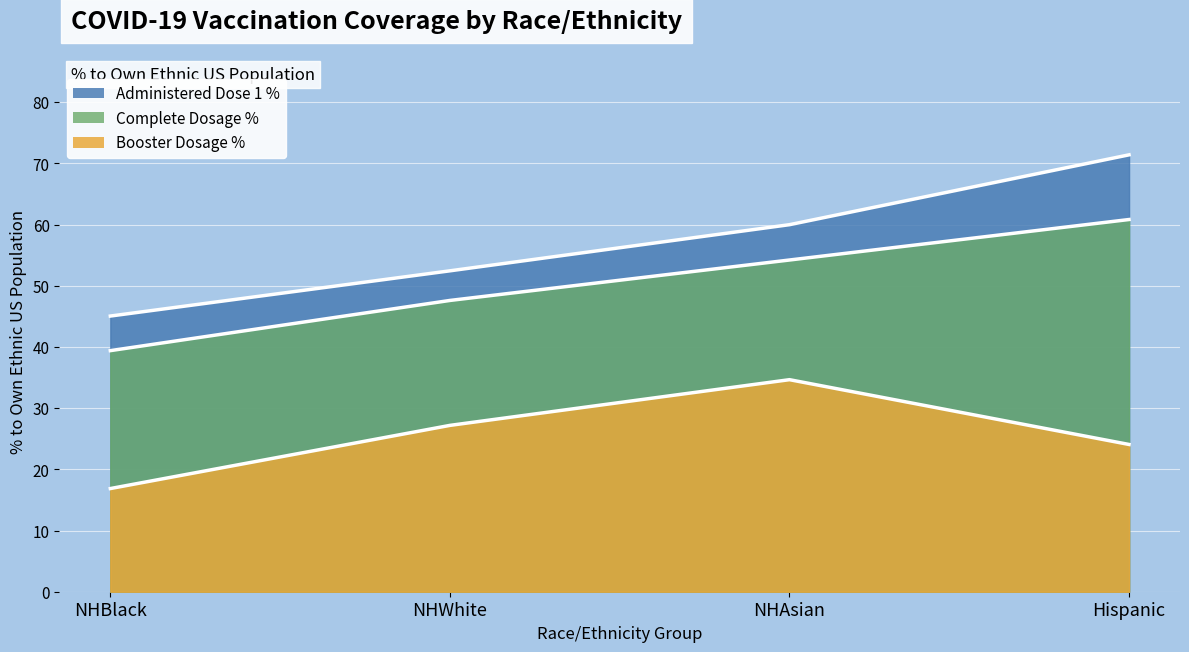

List the series in order of their peak value, lowest first.

Booster_Dosage, Complete_Dosage, Administered_Dose1